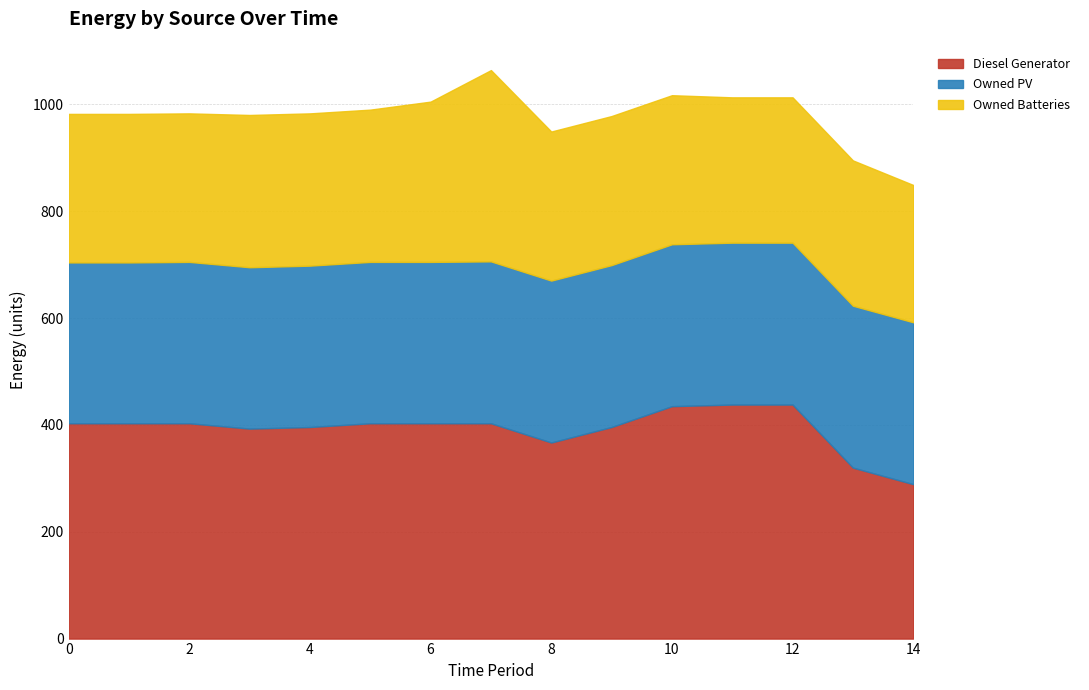

At how many categories does at least one series exceed 283?

15